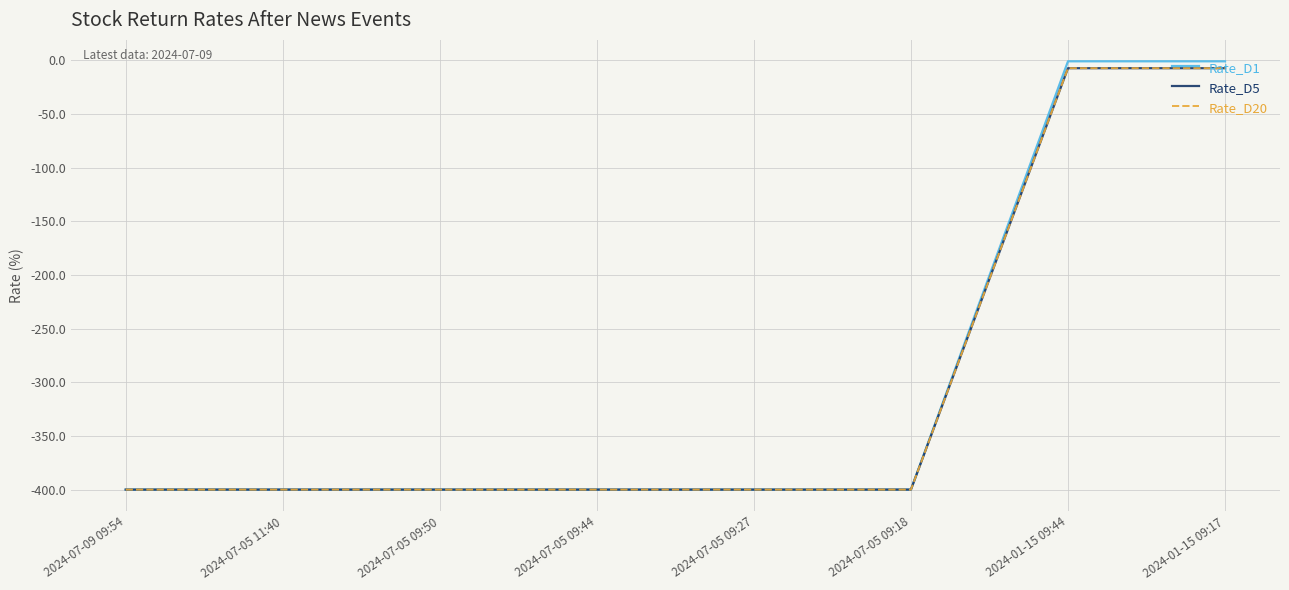

True or false: Rate_D20 and Rate_D1 intersect in this chart.

False